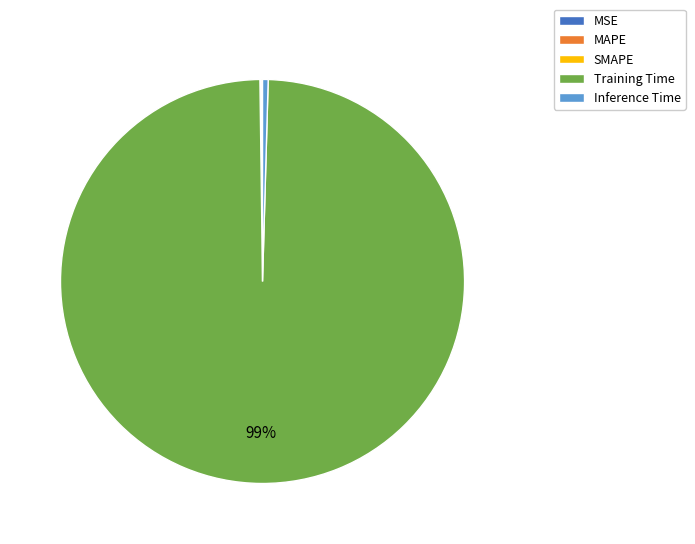

Is the sum of Inference Time and Training Time greater than half?

Yes